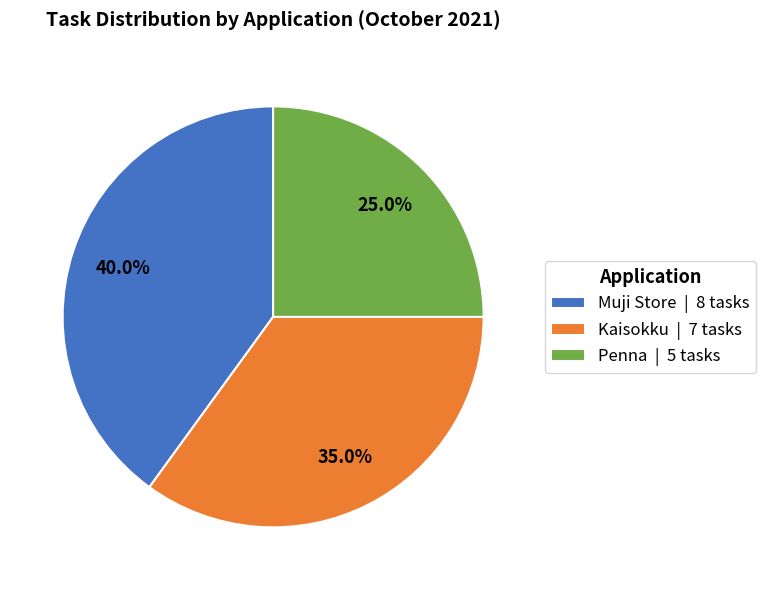

What is the ratio of the value at Kaisokku to the value at Penna?

1.4